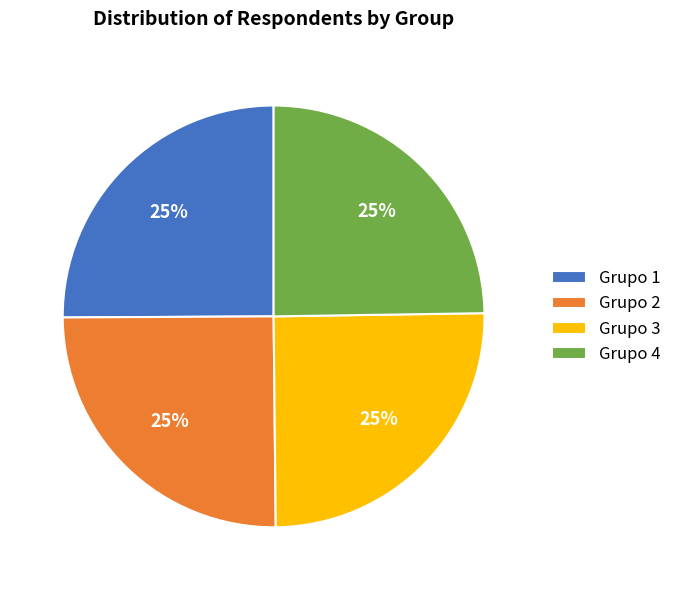

To the nearest percent, what portion does Grupo 2 represent?

25%